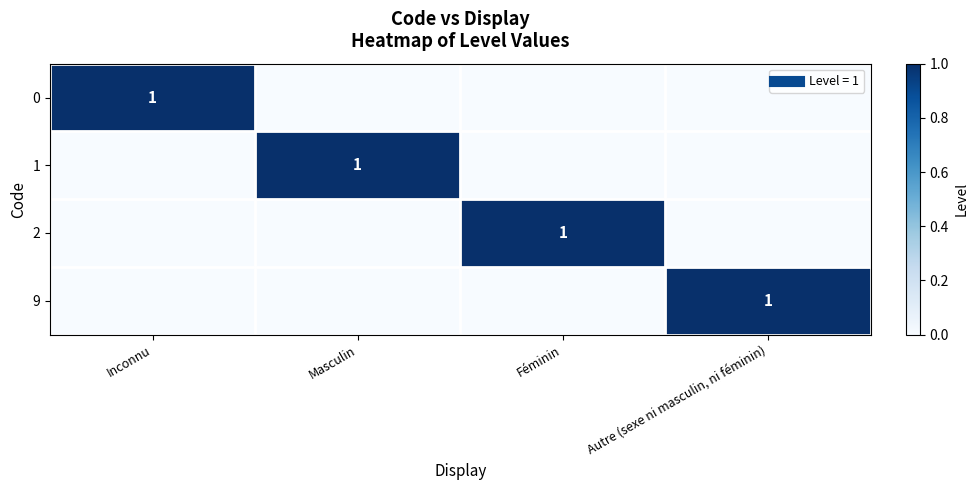

What value does the 0 series have at Inconnu?

1